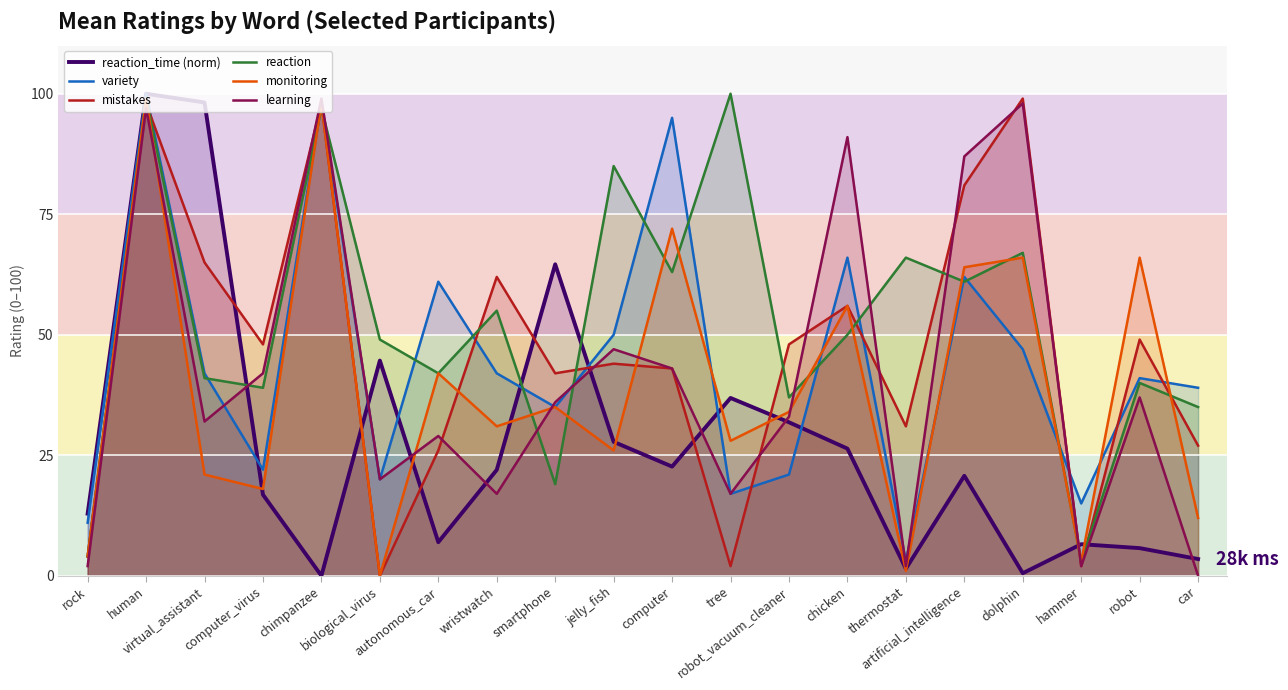

How many interior local peaks does the reaction_time (norm) series have?

6